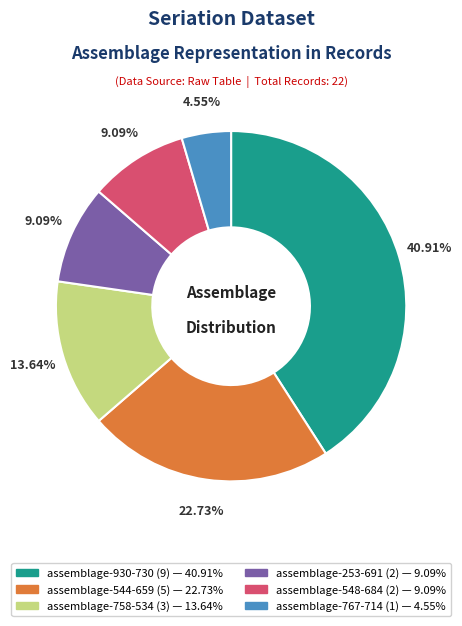

Which has a higher value, assemblage-758-534 or assemblage-548-684?

assemblage-758-534